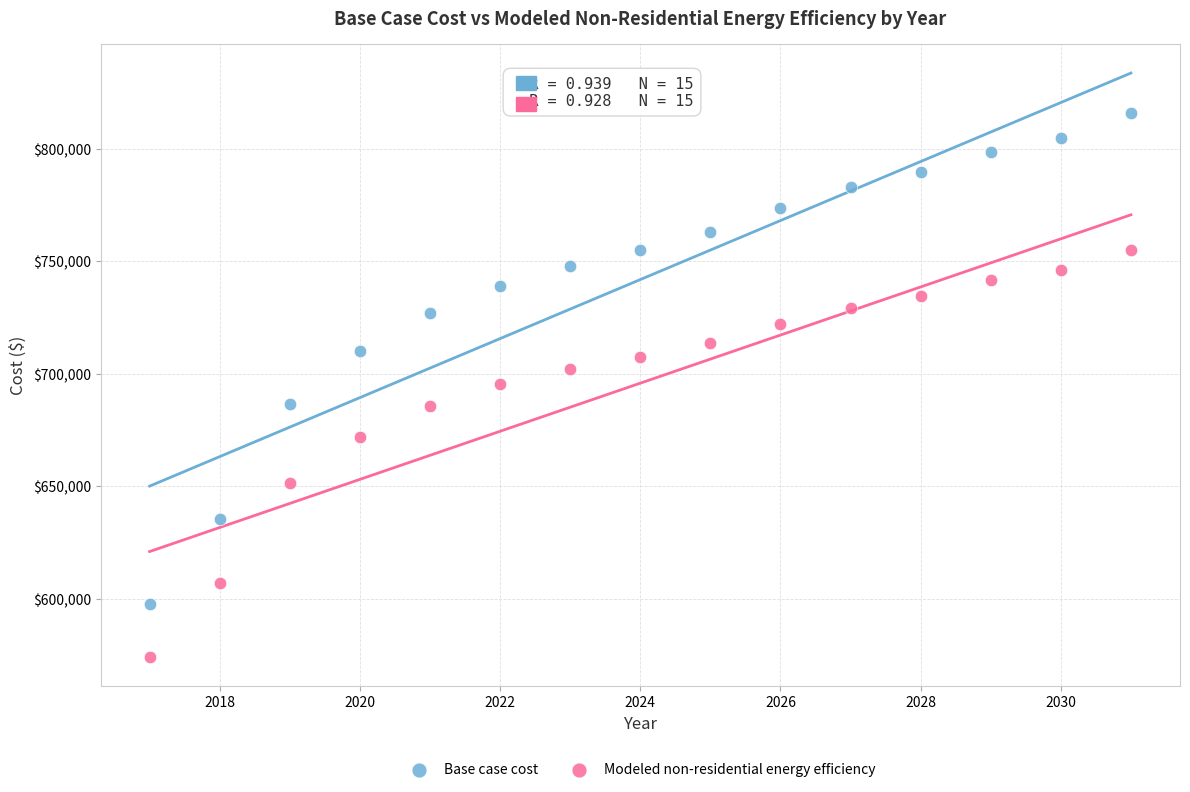

What are all the series names shown in the legend?

Base case cost, Modeled non-residential energy efficiency